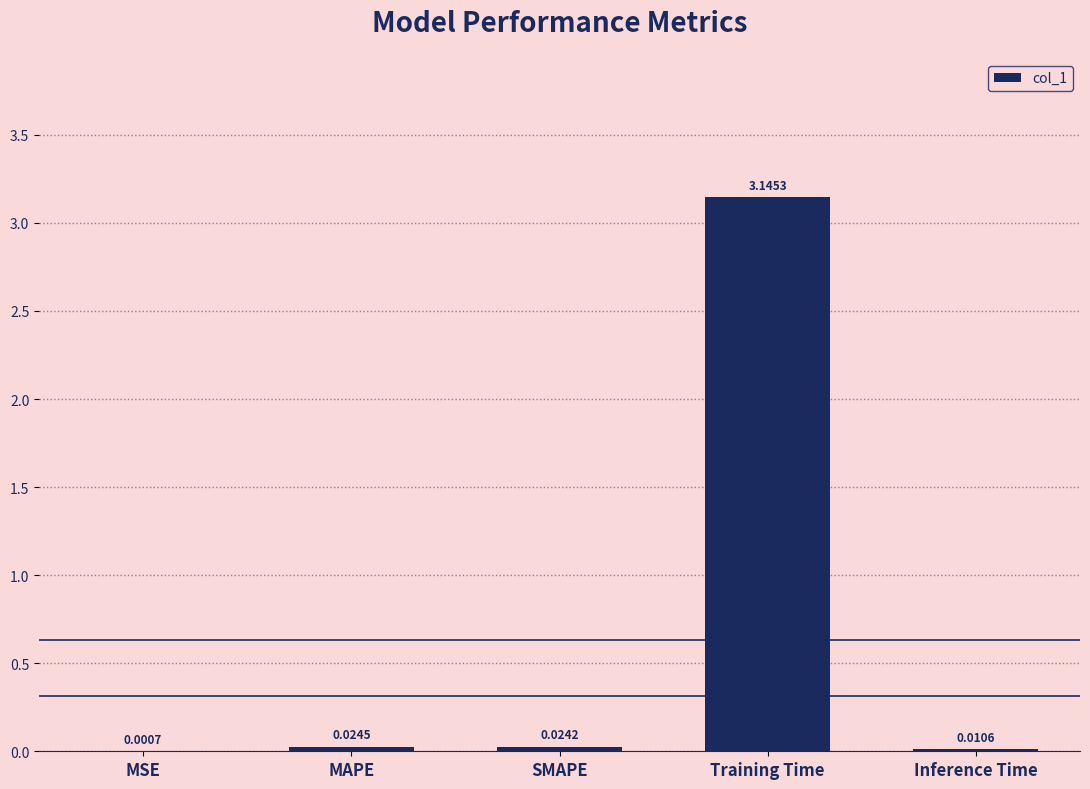

Which has a higher value, SMAPE or MSE?

SMAPE